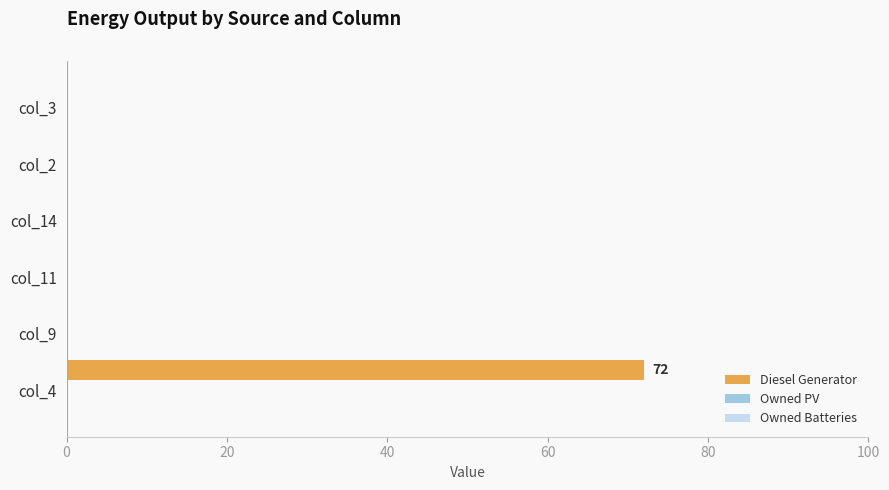

What is the maximum value shown in the chart?

72